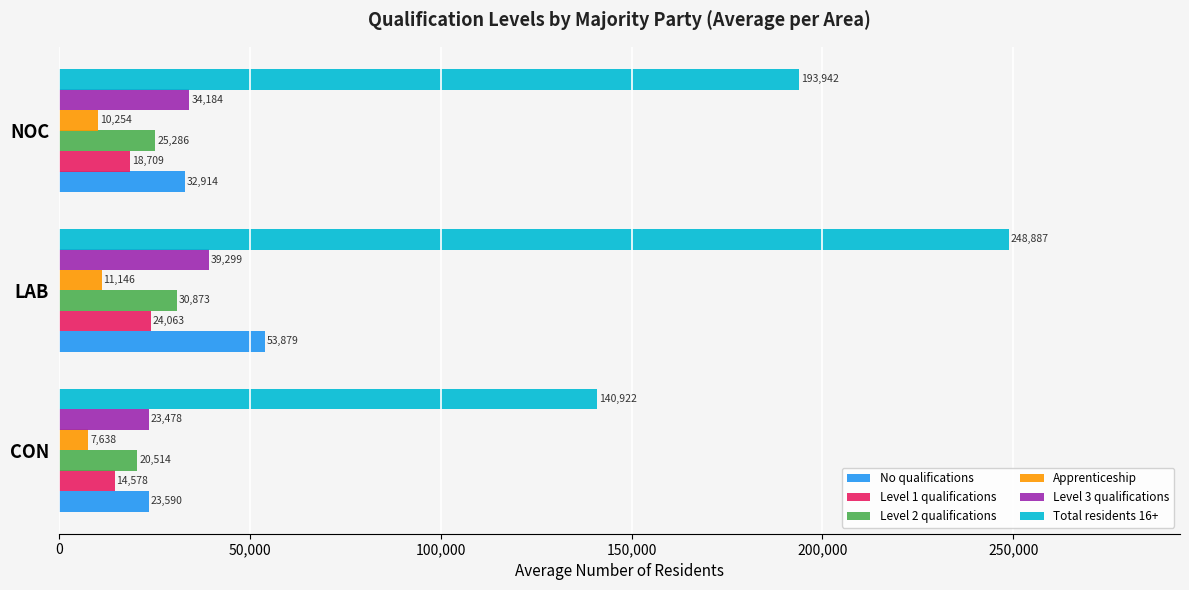

How many categories are shown in the chart?

3